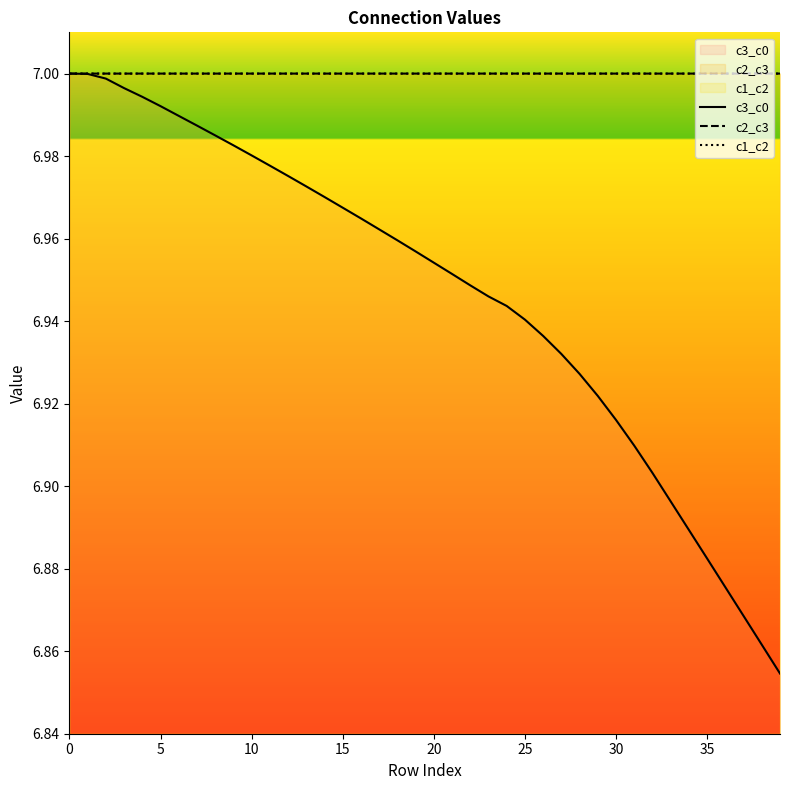

Which series changed the most between 0 and 20?

c3_c0